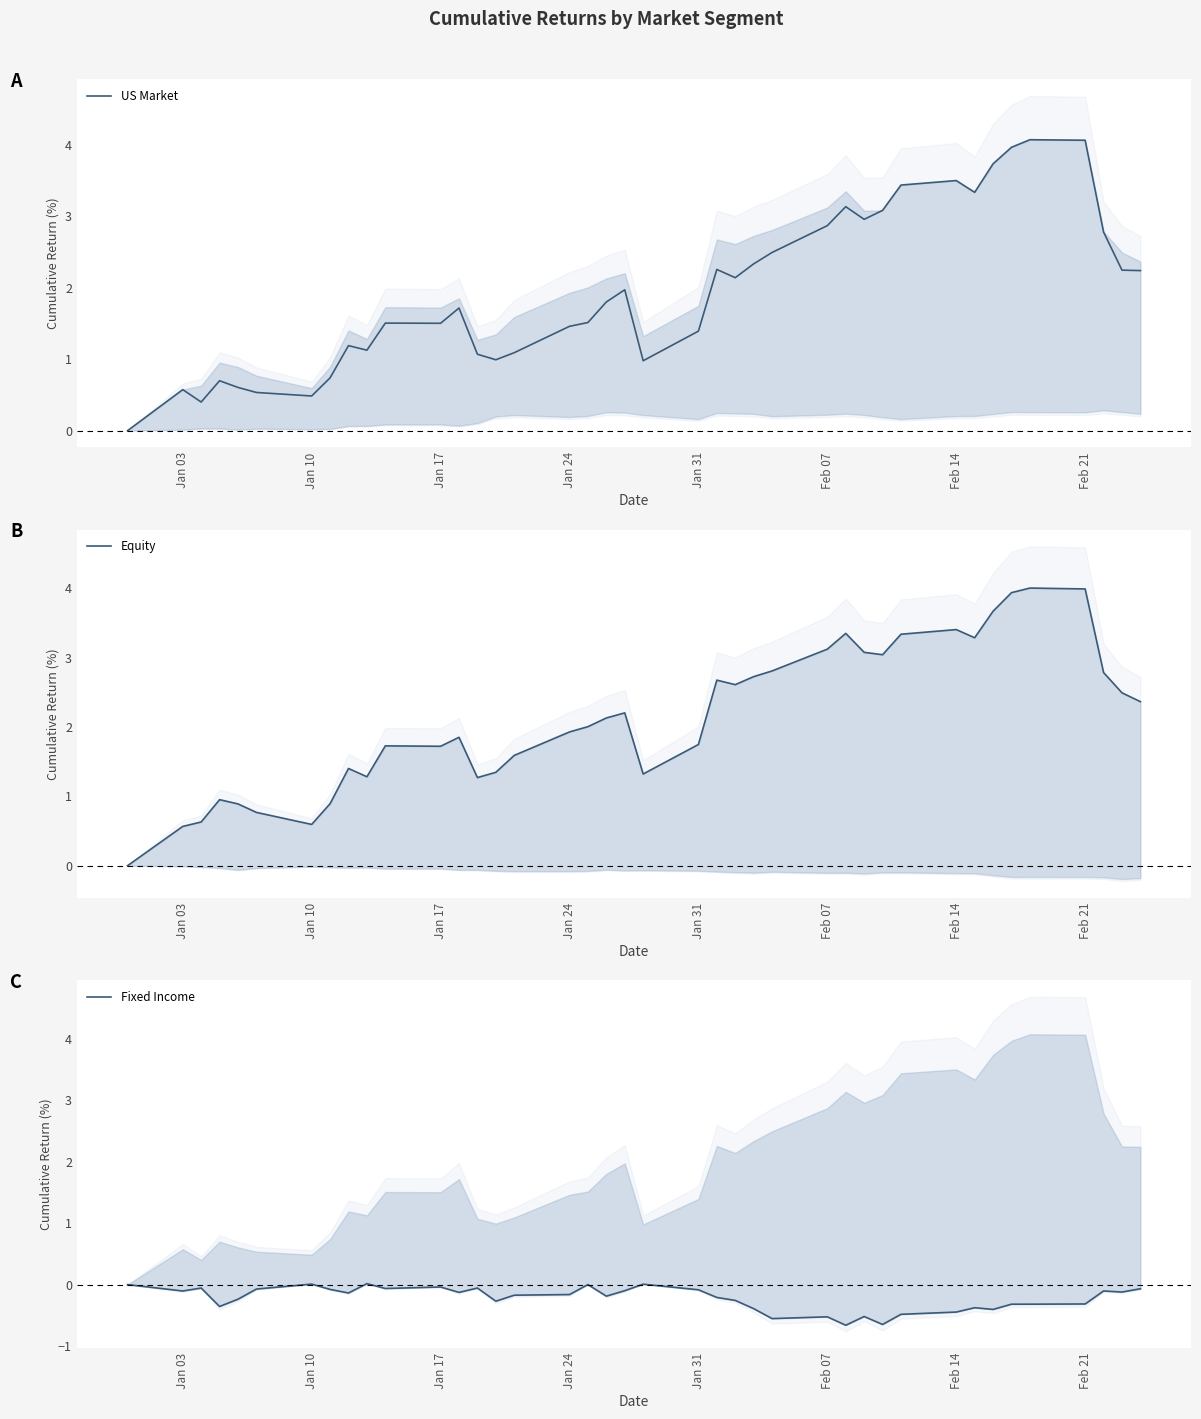

What is the maximum value for US Market?

4.1